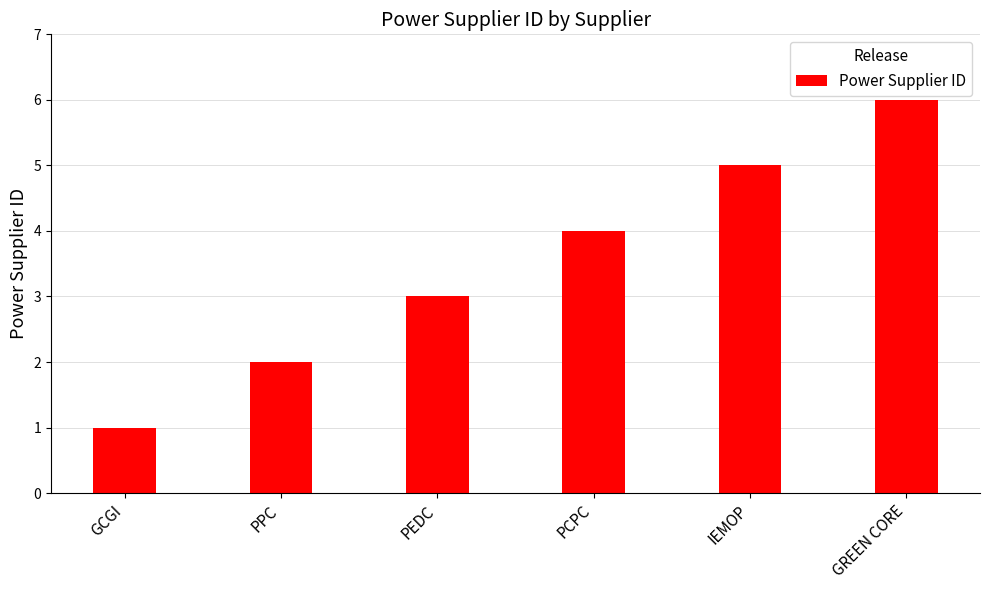

Reading left to right, list all the values displayed in this chart.

GCGI=1	PPC=2	PEDC=3	PCPC=4	IEMOP=5	GREEN CORE=6